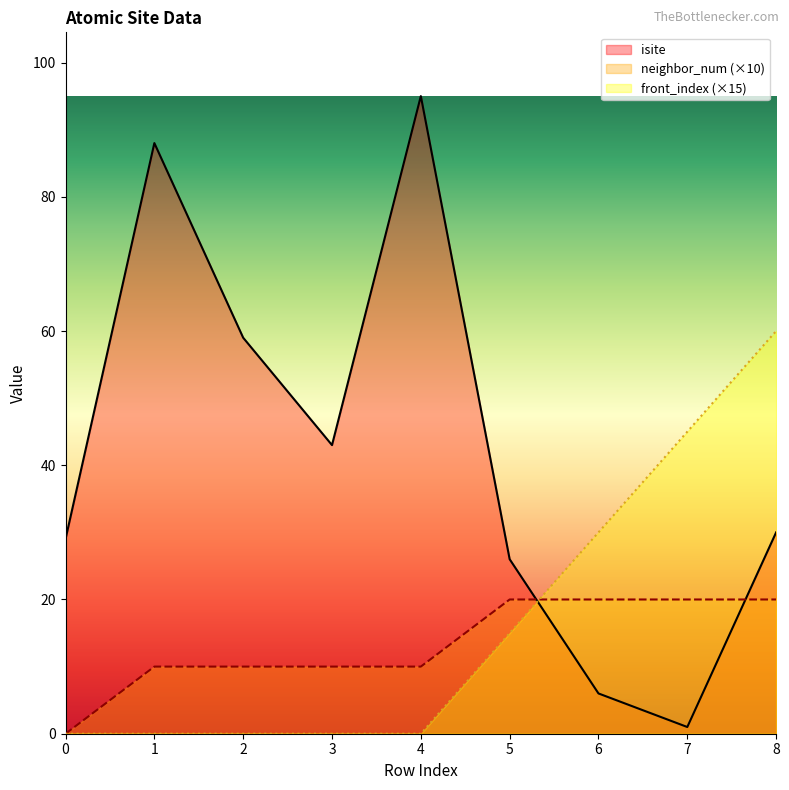

What is the maximum value shown in the chart?

95